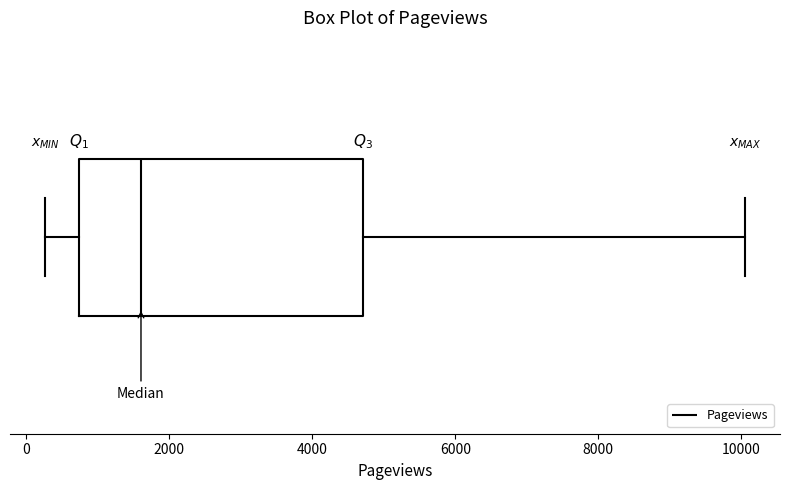

Where is the left edge of the box on the x-axis? The values are not printed on the chart, so give them approximately, as read against the axis.

800